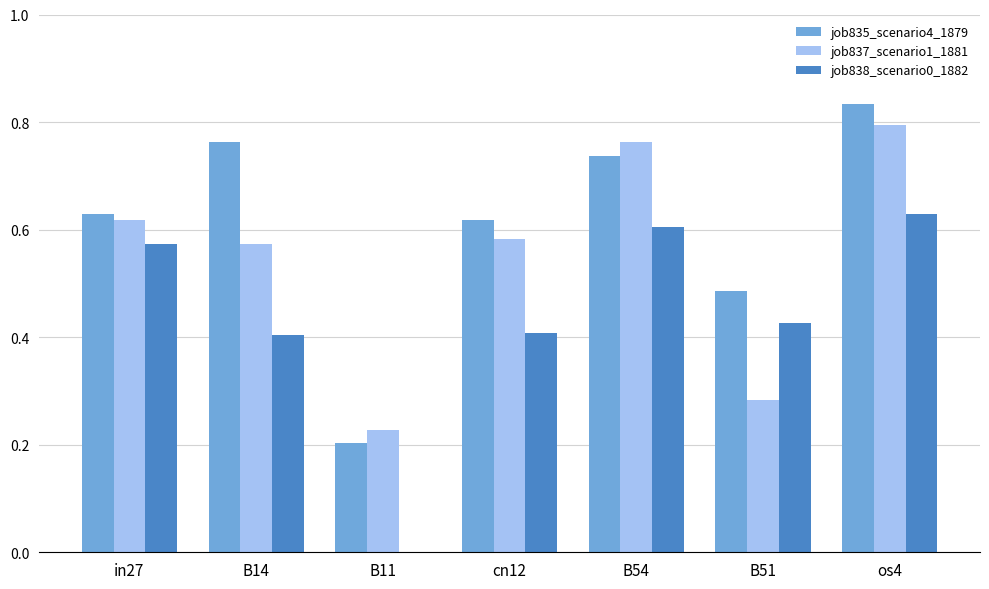

Which series has the largest total across all categories?

job835_scenario4_1879